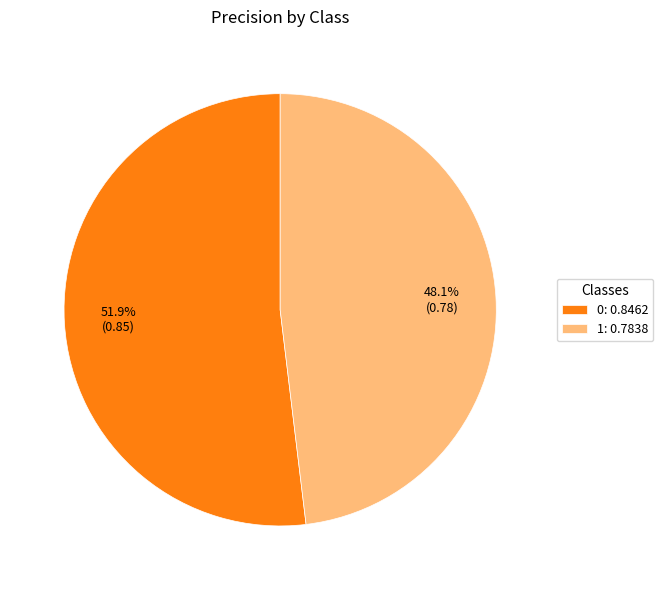

How much of the chart is everything except 1?

51.9%